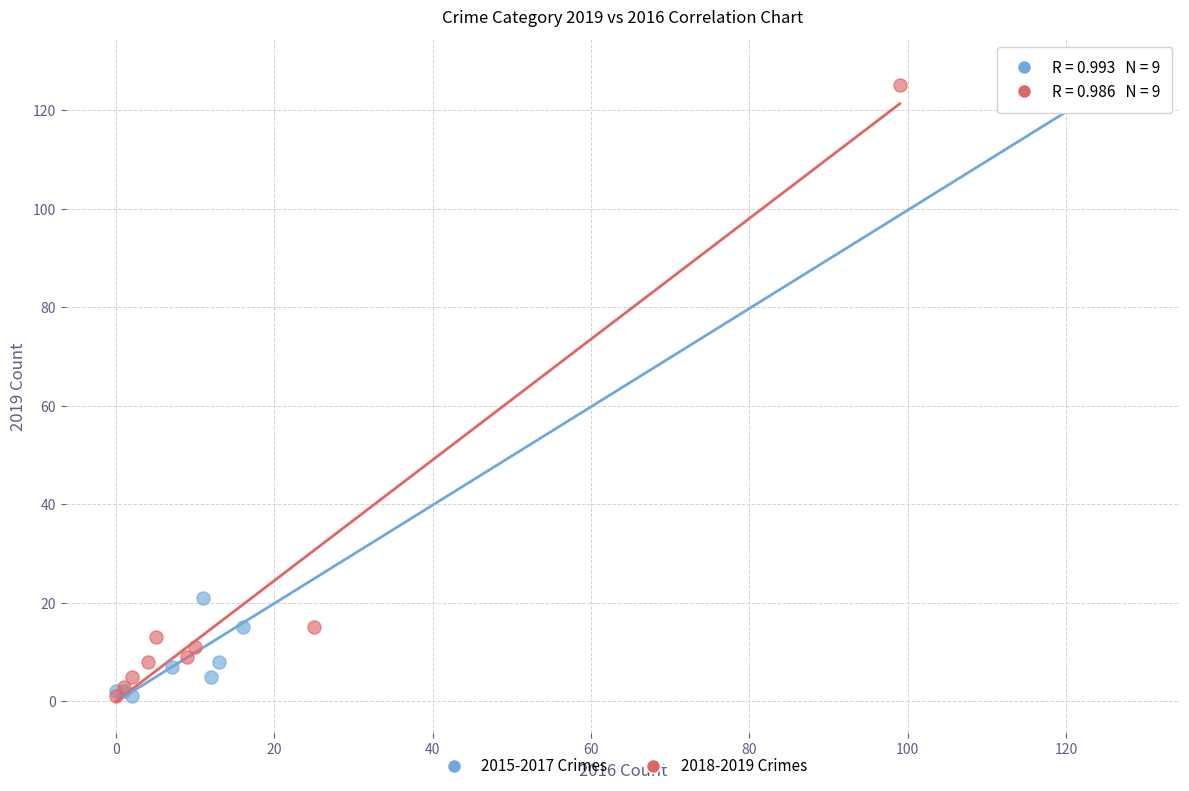

Which series has the largest Y range (max minus min)?

2015-2017 Crimes